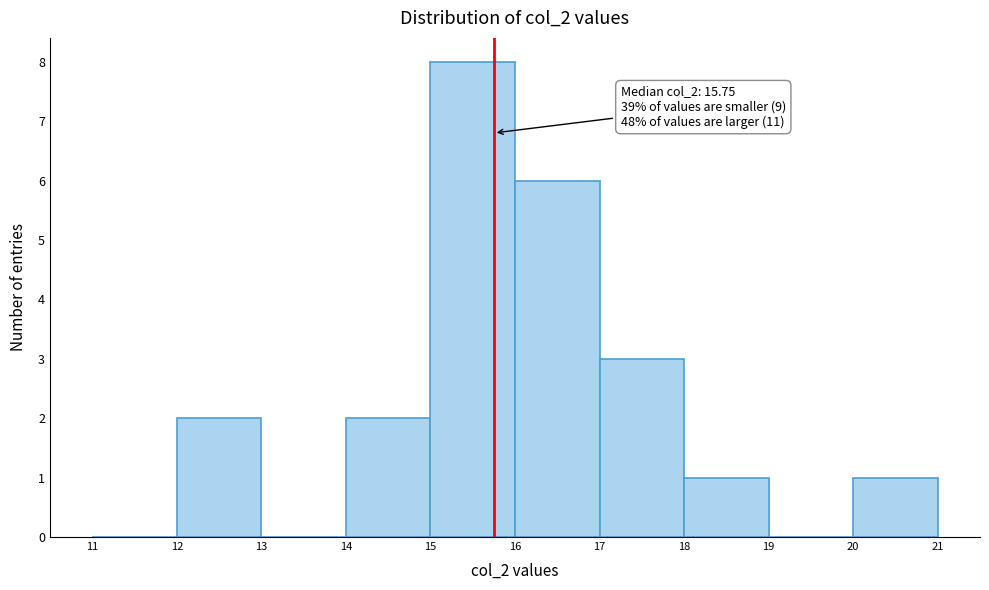

Over which range of the x-axis is the bar tallest?

15 to 16